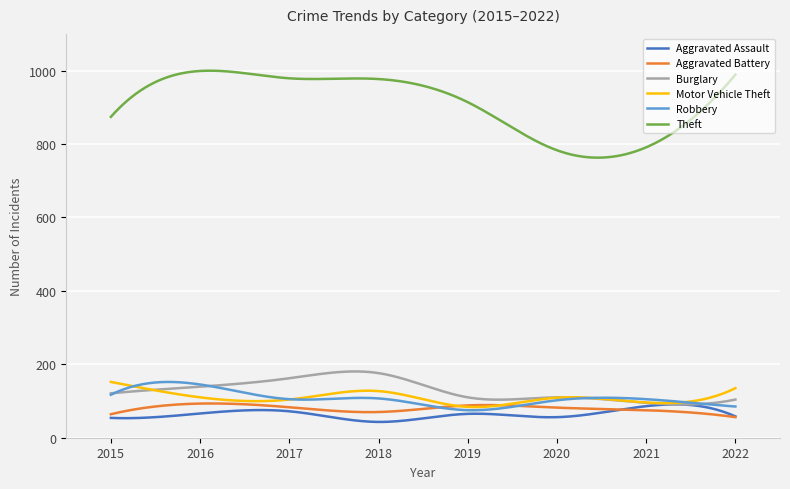

Which series has the largest total across all categories?

Theft